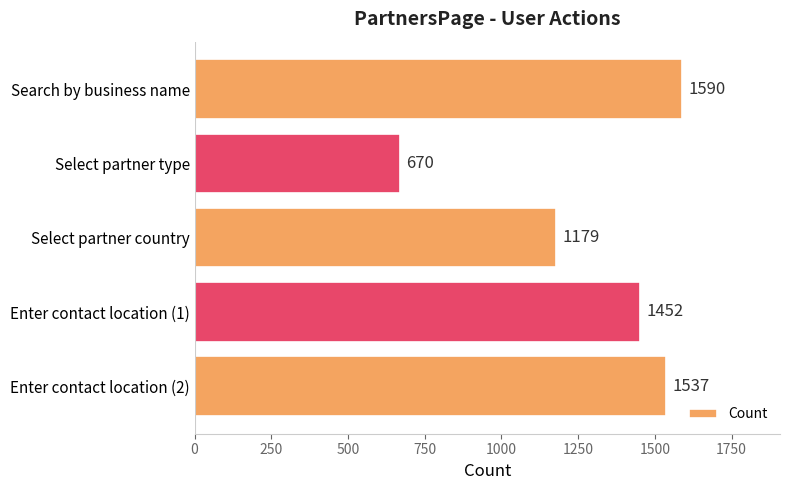

What is the label of the 1st bar from the top?

Search by business name